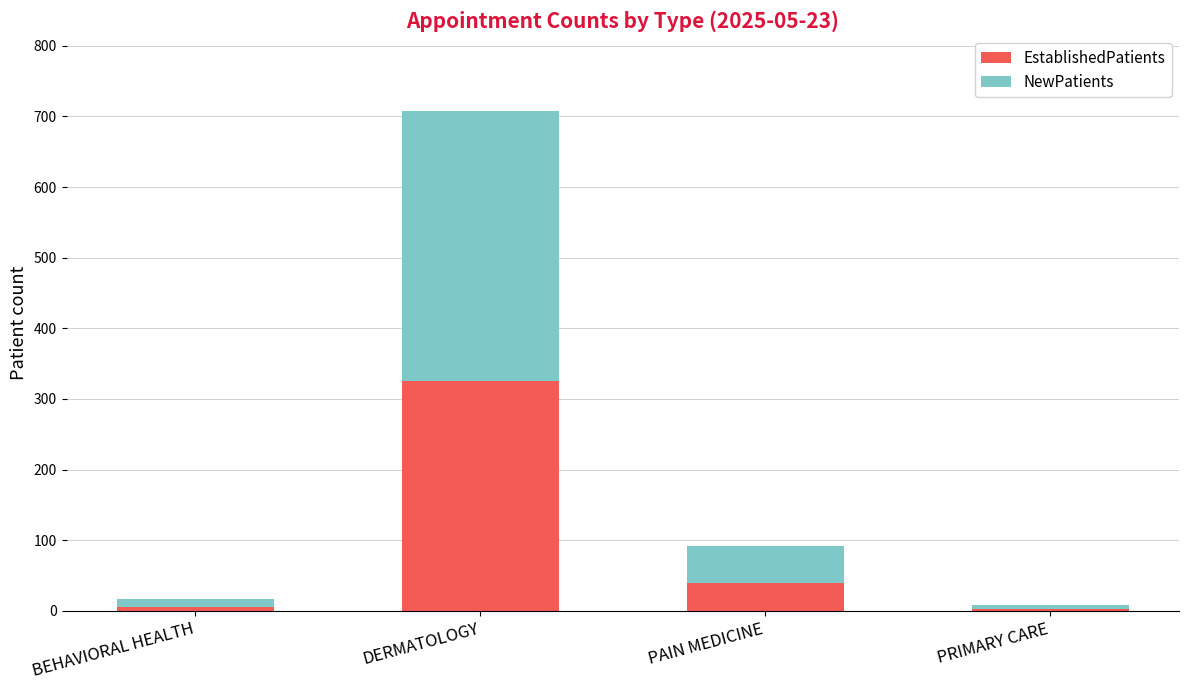

What is the sum of all EstablishedPatients values?

374